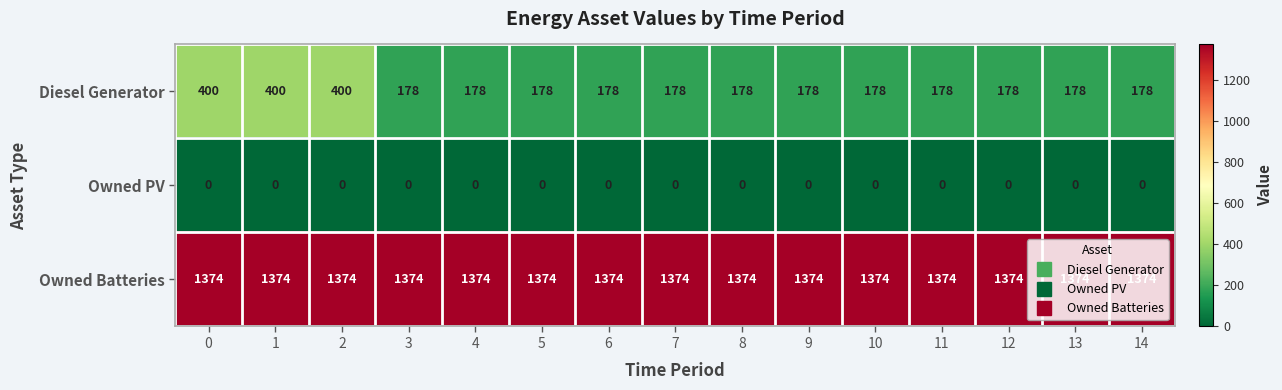

What is the difference between the highest and lowest values at 12?

1374